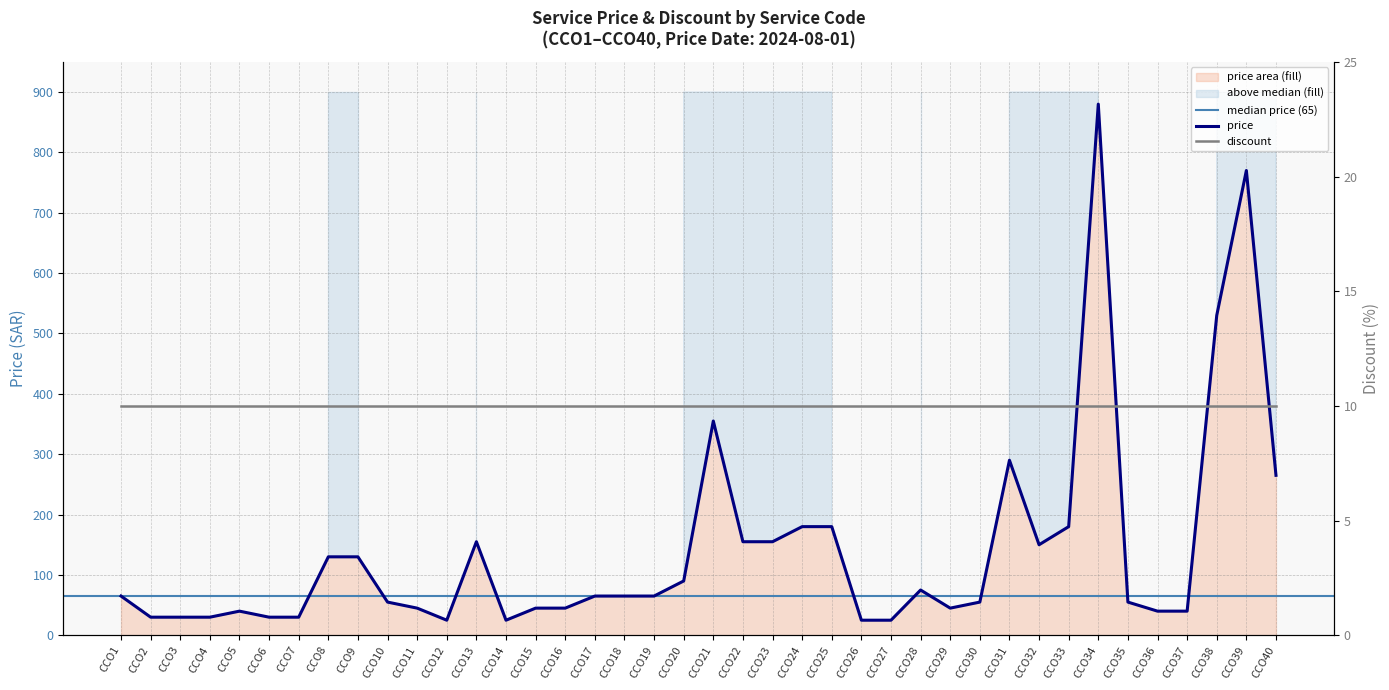

What is the value of the 16th point from the left?

45